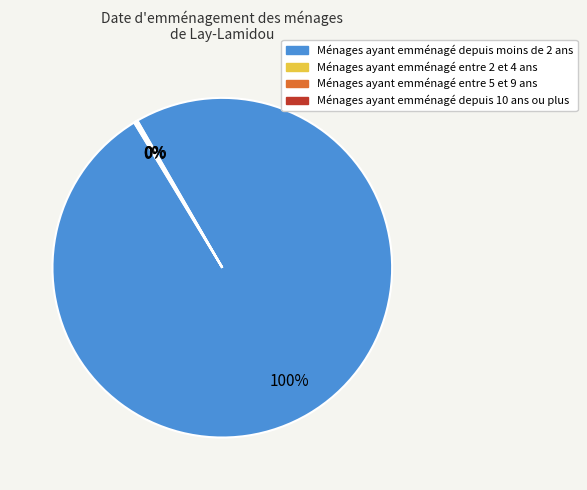

To the nearest percent, what is the difference between the largest and smallest slice percentages?

100%